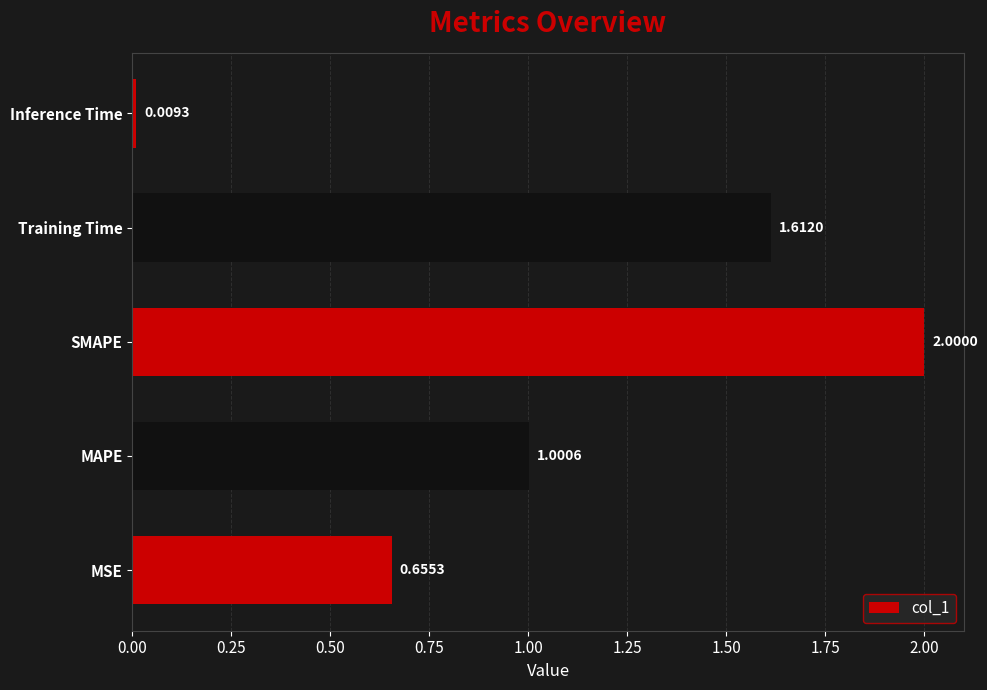

At which label is the value closest to 1?

MAPE